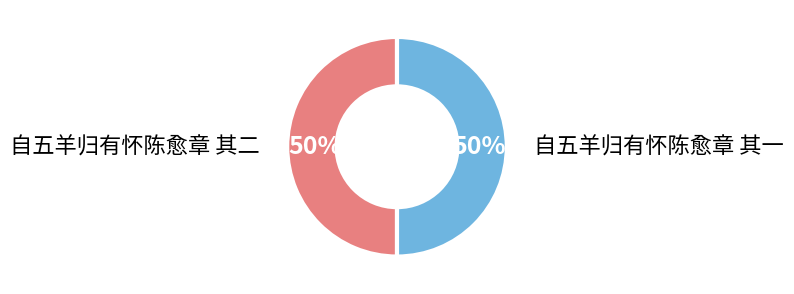

How many segments does this pie chart have?

2